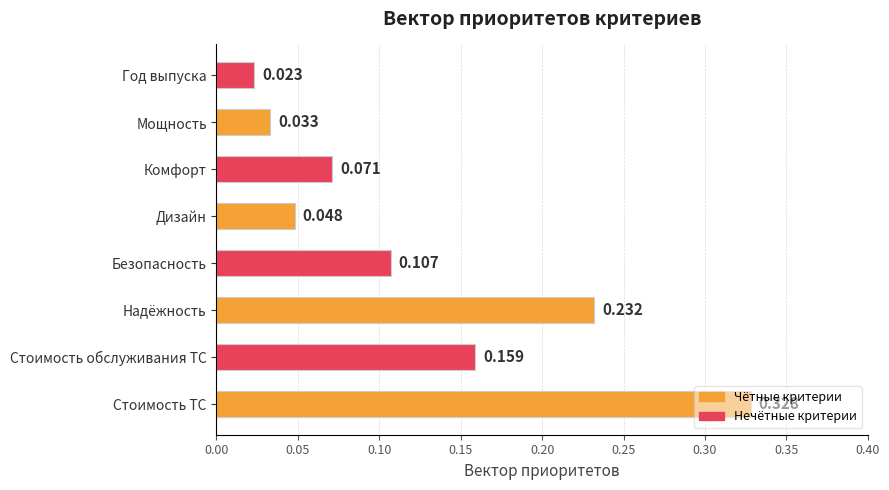

List the labels in order of value, smallest first.

Год выпуска, Мощность, Дизайн, Комфорт, Безопасность, Стоимость обслуживания ТС, Надёжность, Стоимость ТС